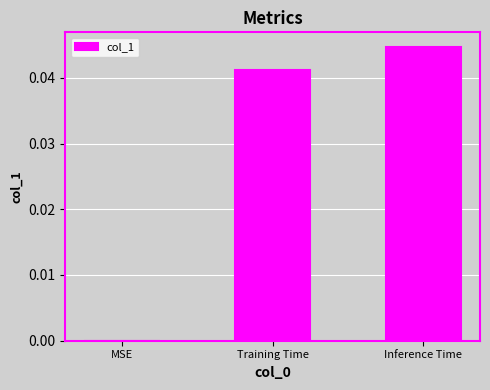

Which has a higher value, Training Time or Inference Time?

Inference Time